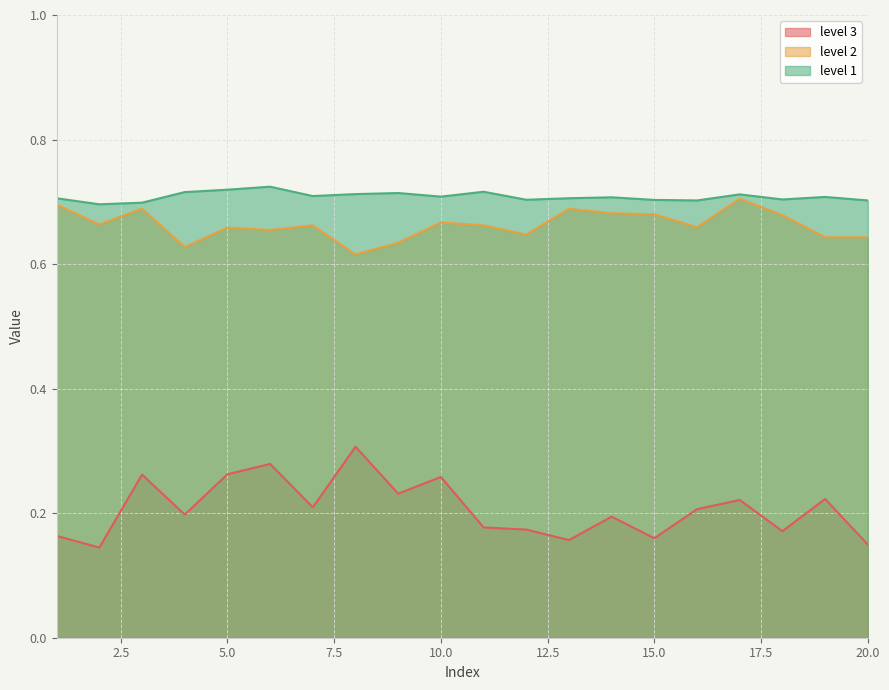

At 5.0, list the series in order from largest to smallest.

level 1, level 2, level 3